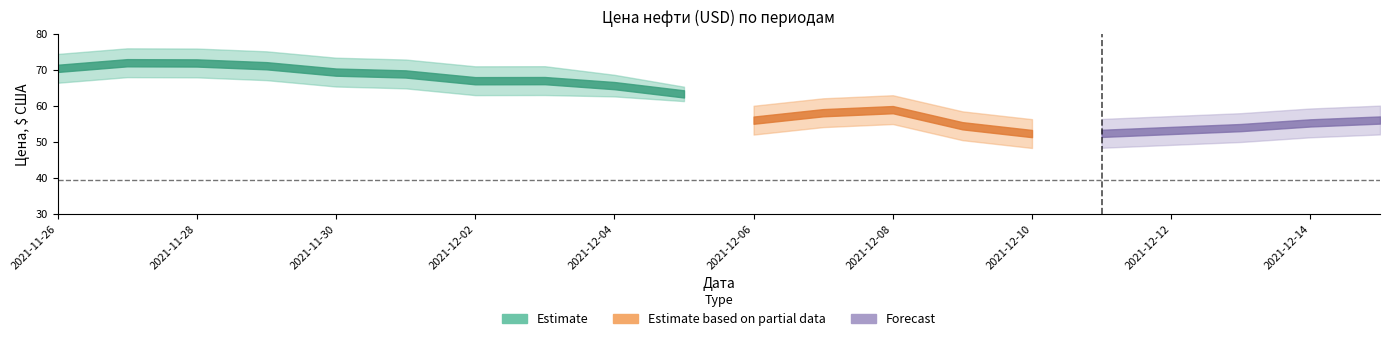

What is the value of the Estimate based on partial data point at the 18th from the left?

47.8